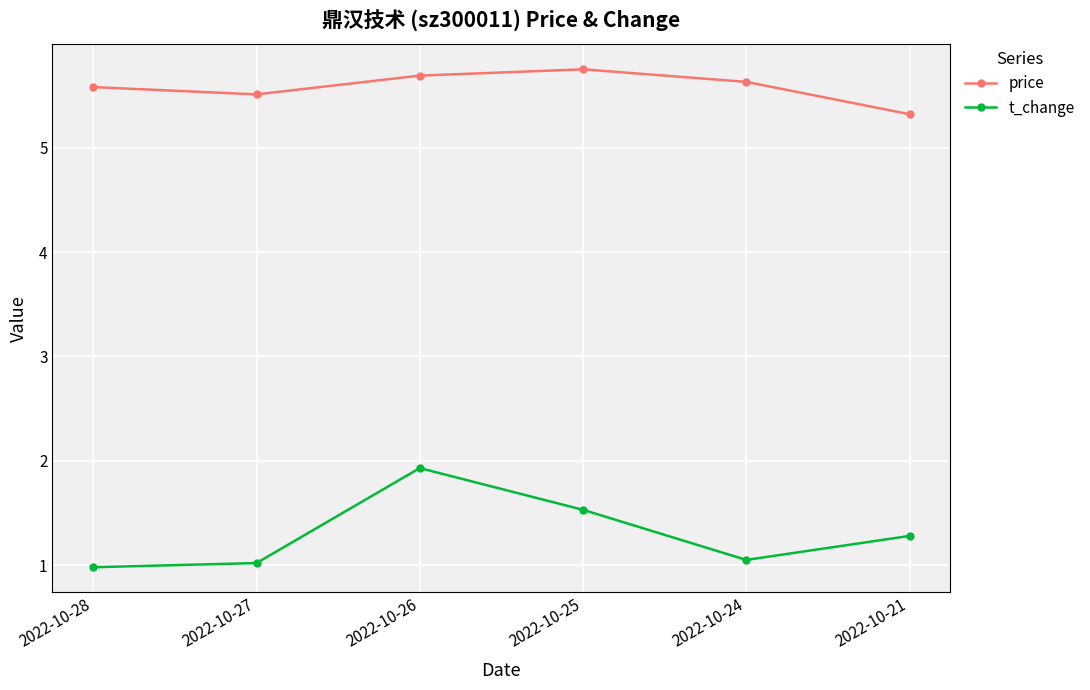

What is the value of the t_change point at the 5th from the left?

1.1